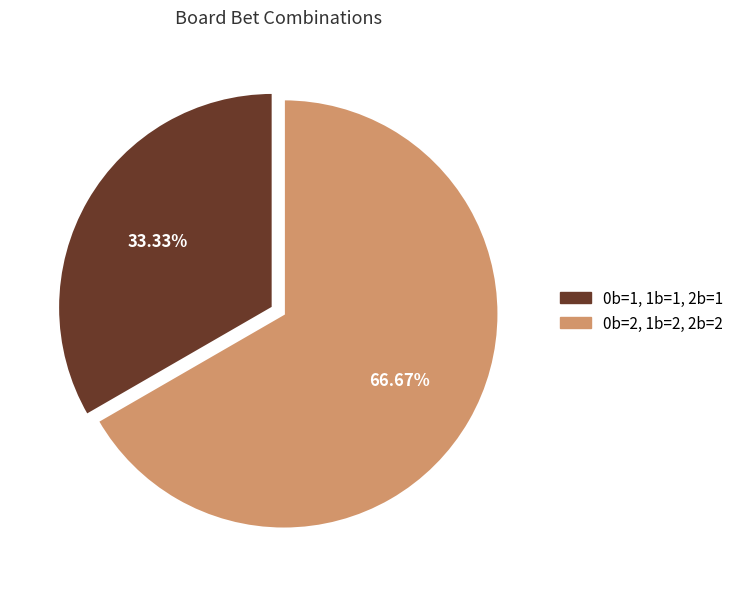

Which slice is the smallest?

0b=1, 1b=1, 2b=1